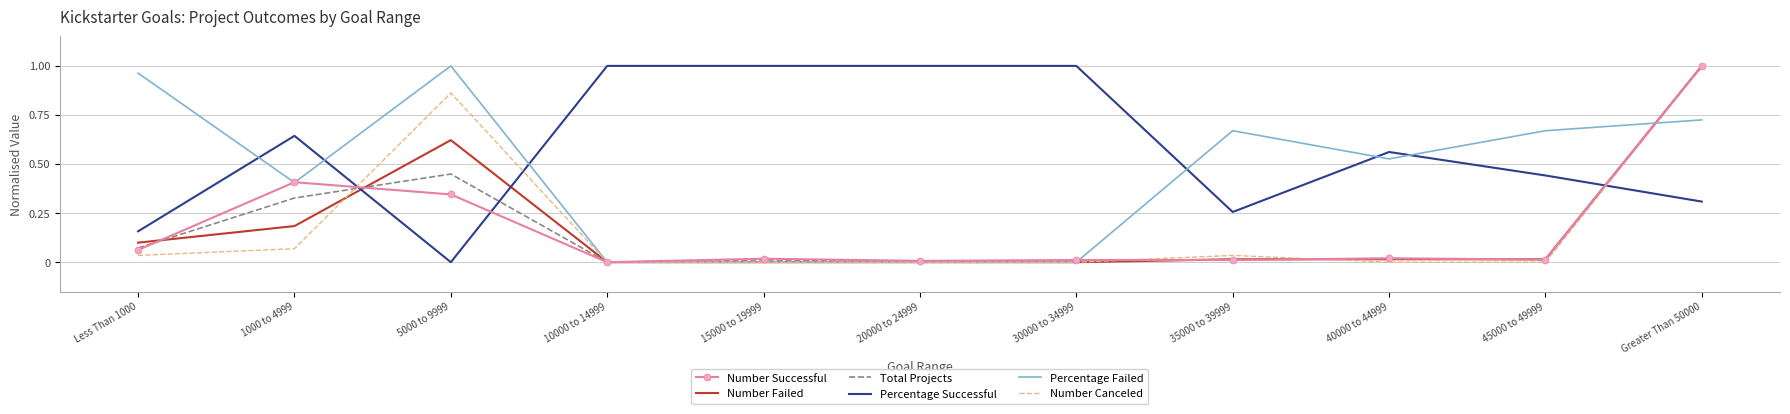

Is it true that Percentage Successful equals 1.0 at 15000 to 19999?

True